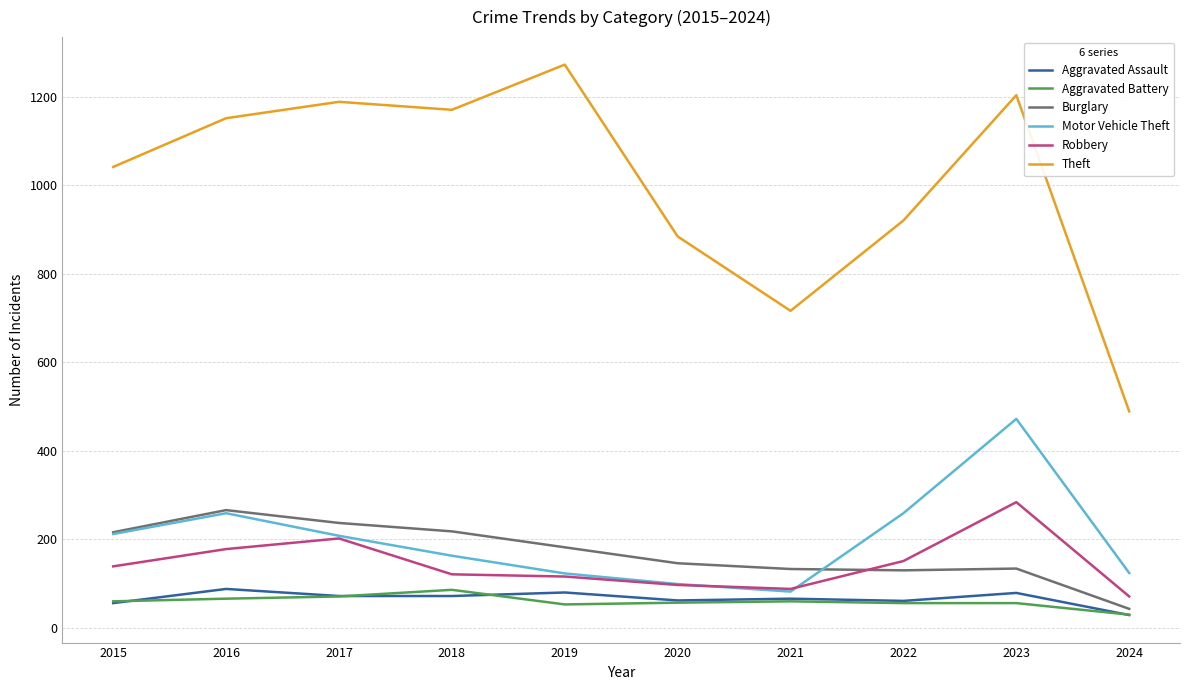

What is the difference between the highest and lowest values at 2024?

460